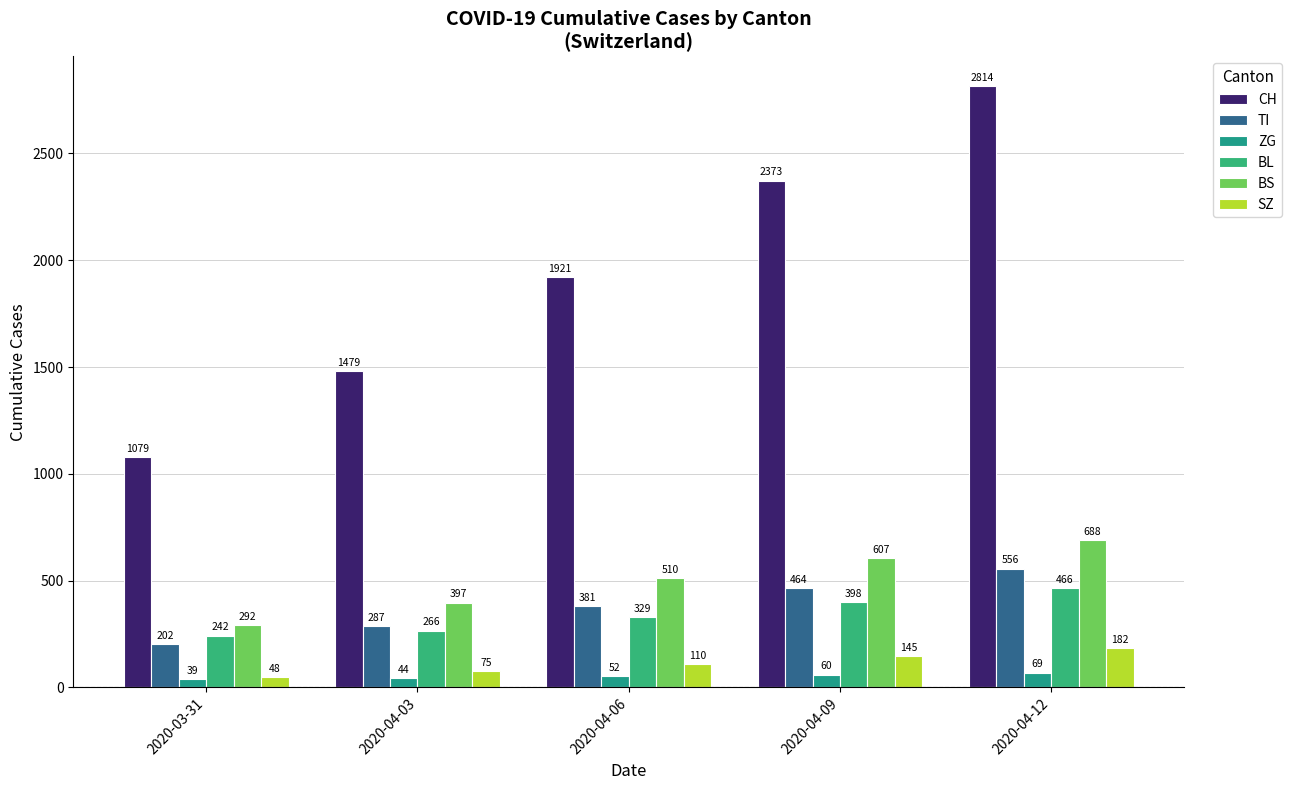

What is the label of the 3rd bar from the left?

2020-04-06